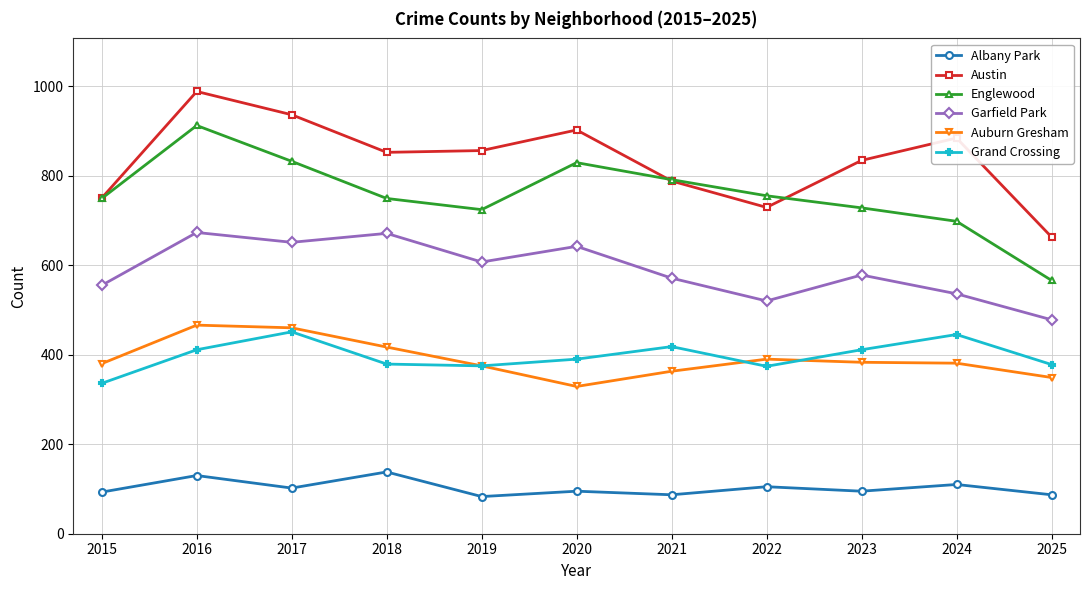

Which series has the largest total across all categories?

Austin